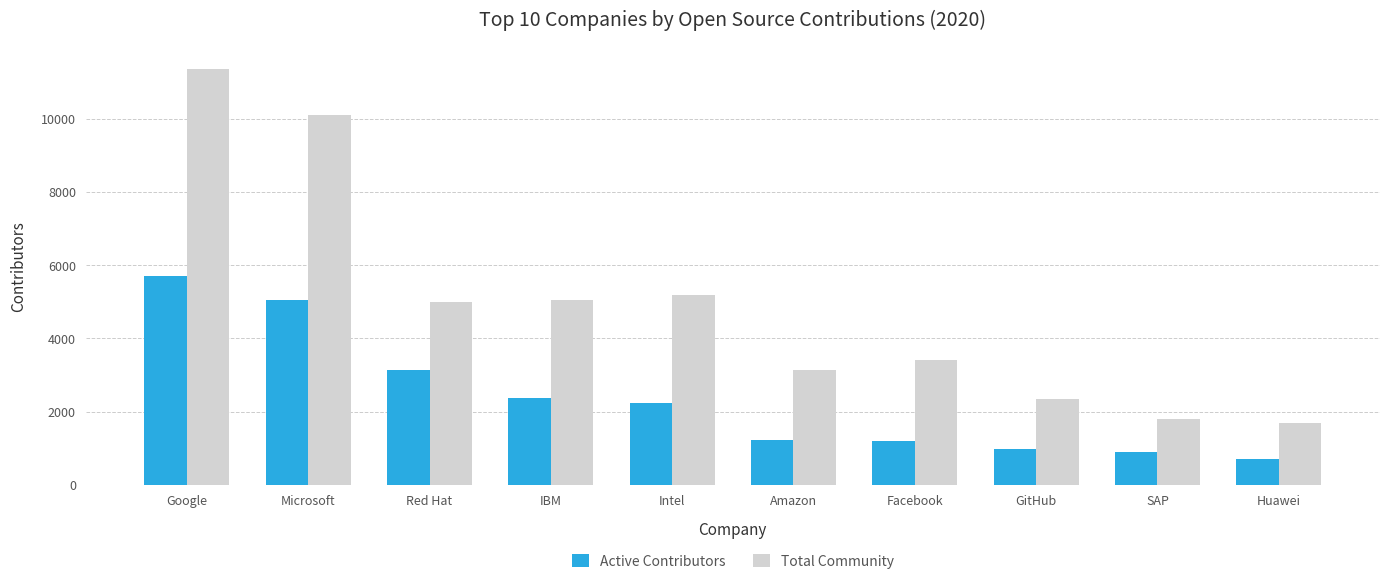

True or false: Total Community has a value of 5003 at Red Hat.

True